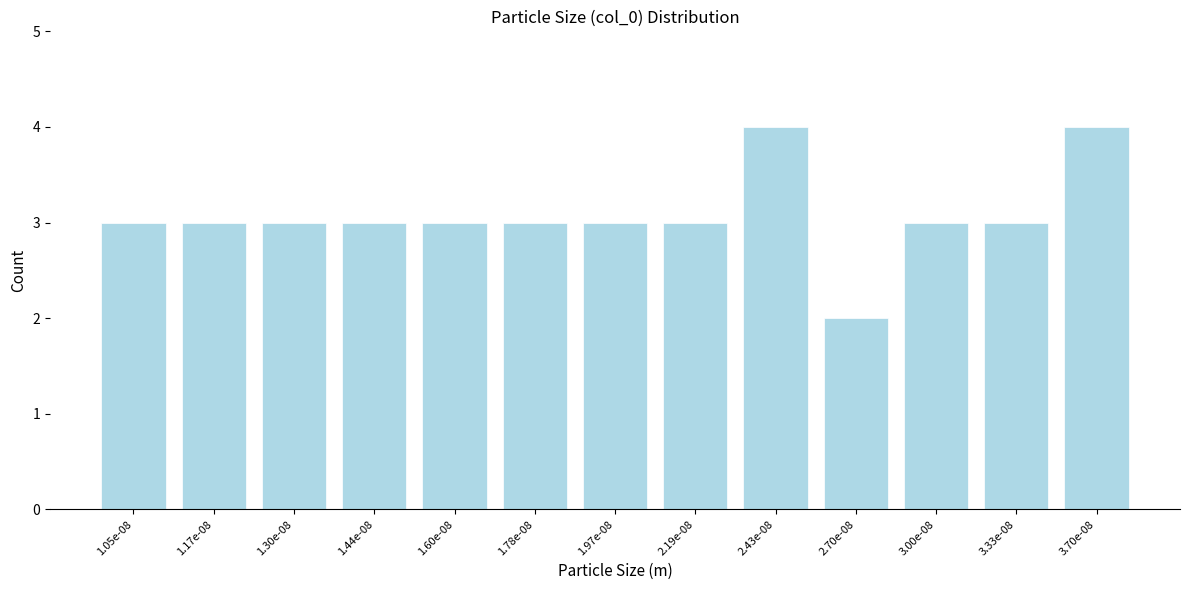

Reading right to left, transcribe all the data shown in this chart.

4	3	3	2	4	3	3	3	3	3	3	3	3